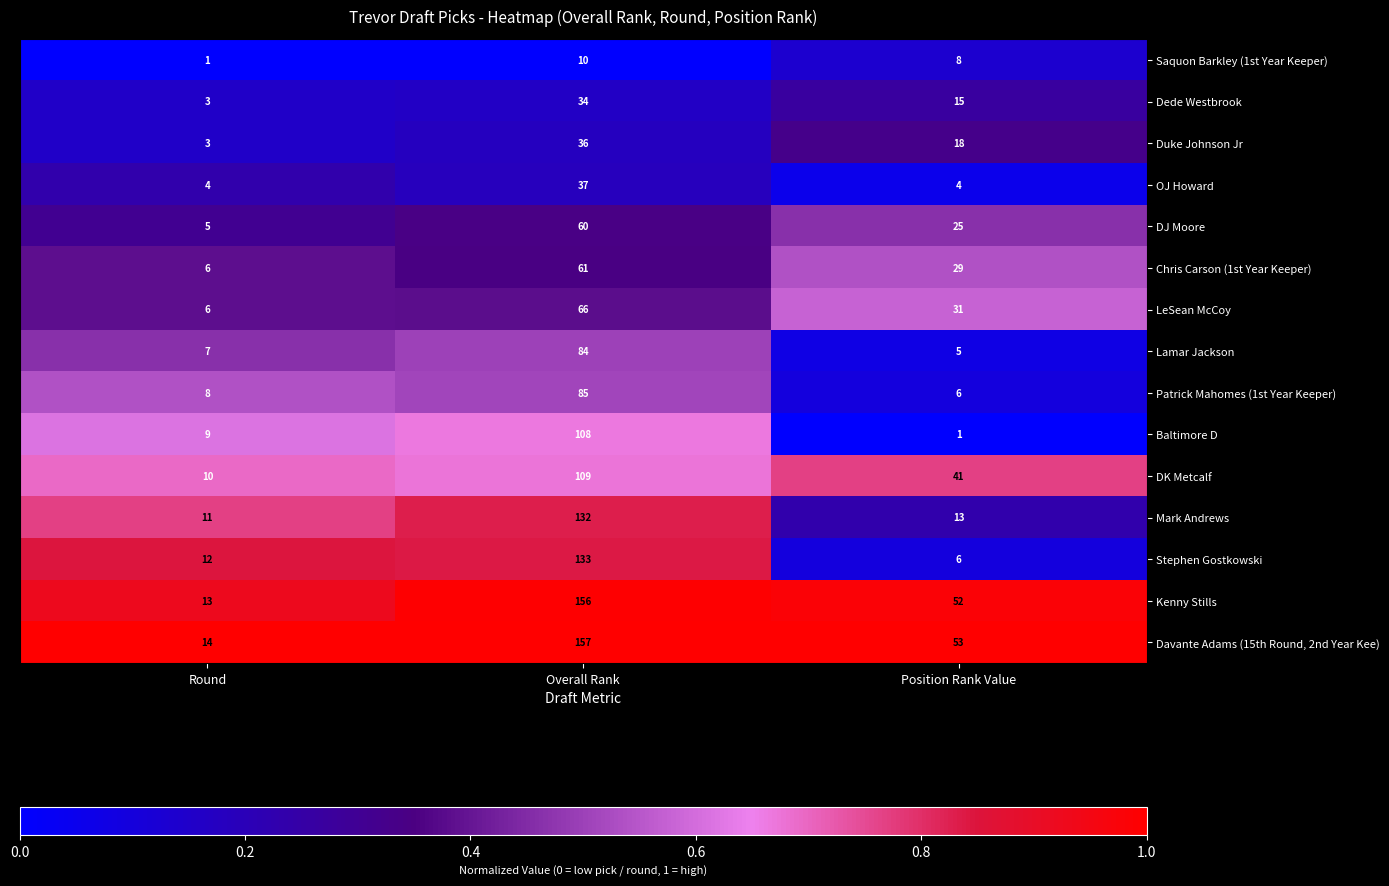

What is the total value across all series at Overall Rank?

1268